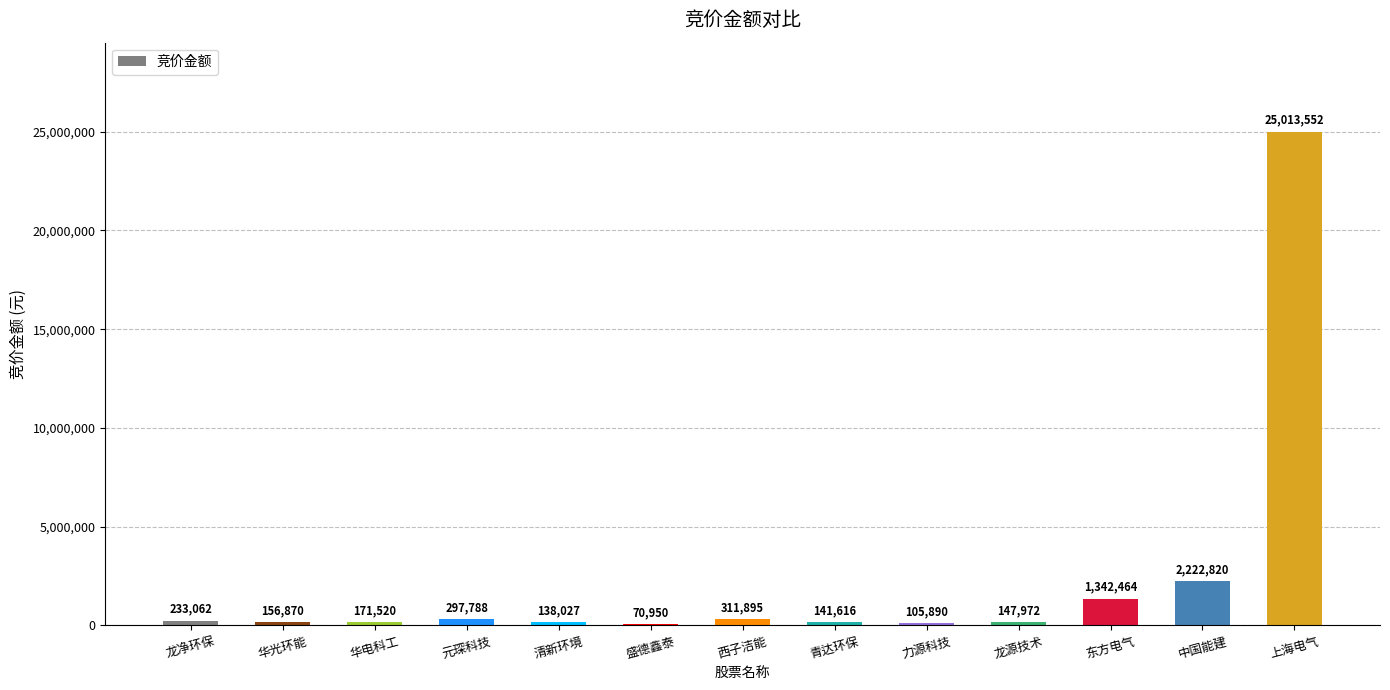

At which label is the value closest to 12542251?

中国能建